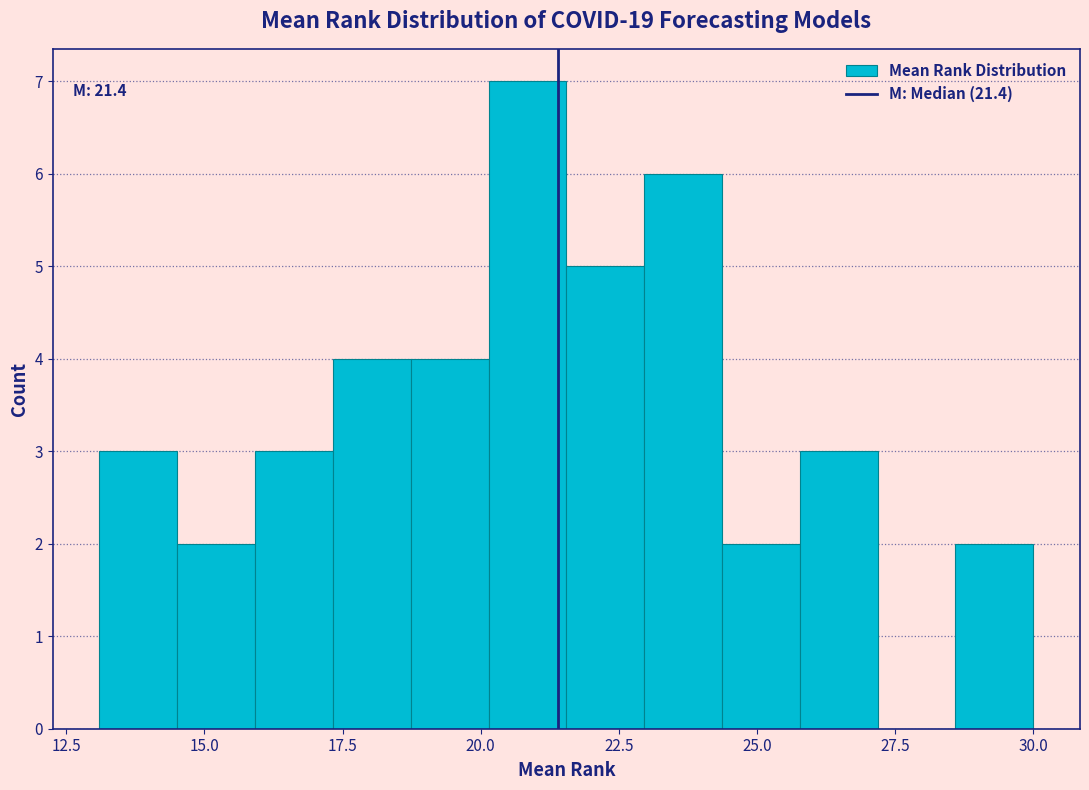

Around what value on the x-axis is the tallest bar? Give the approximate position of its centre, as read against the axis.

21.0